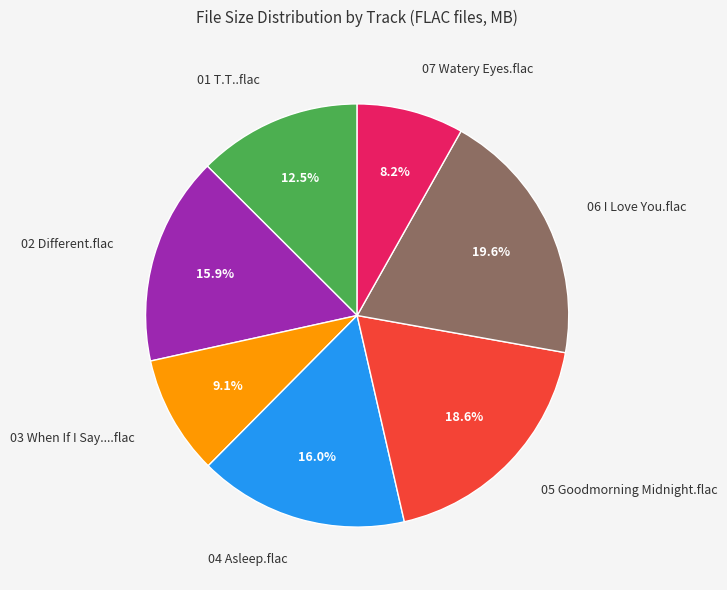

To the nearest percent, what is the difference between the largest and smallest slice percentages?

11%